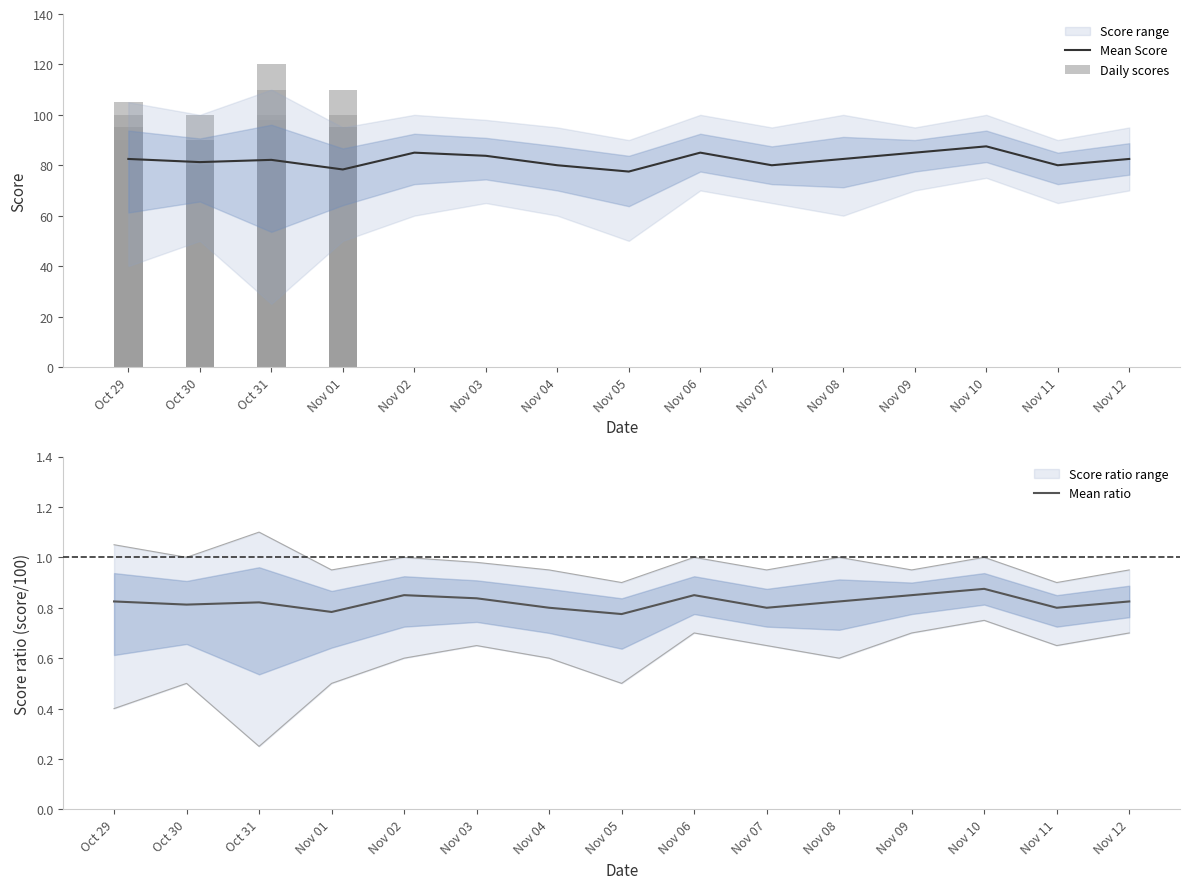

What is the sum of all Lower Bound values?

8.8